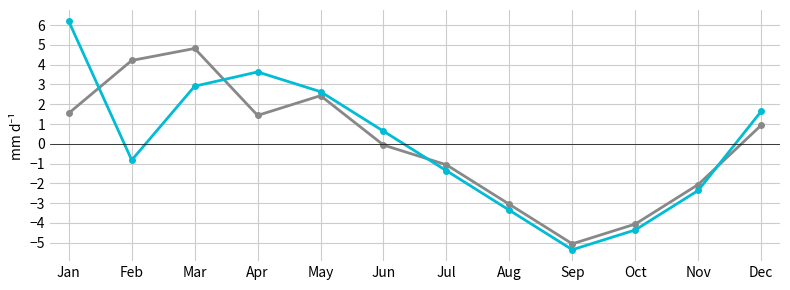

What is the difference between the highest and lowest values at Sep?

0.3